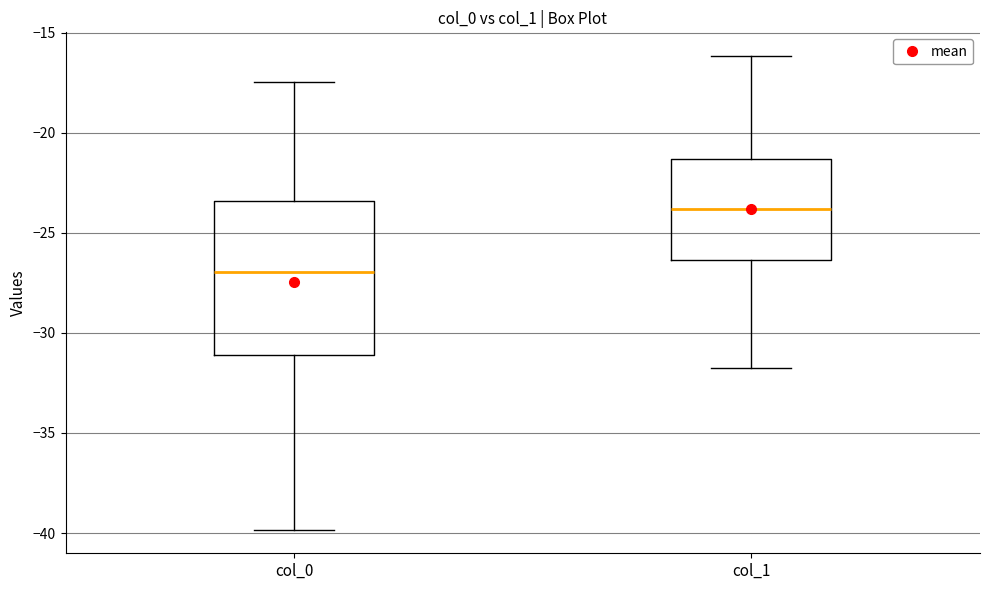

Which box is the tallest, from its lower edge to its upper edge?

col_0